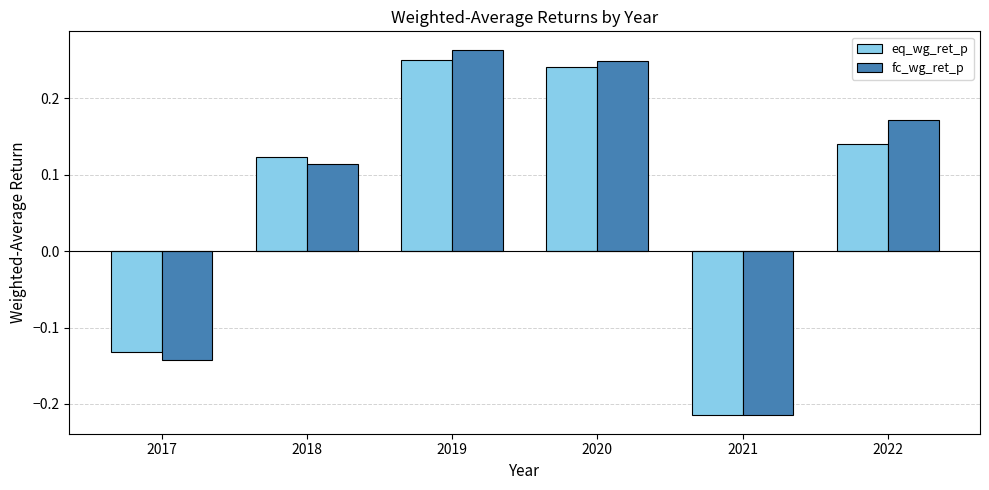

What is the difference between the maximum and minimum values in the eq_wg_ret_p series?

0.5